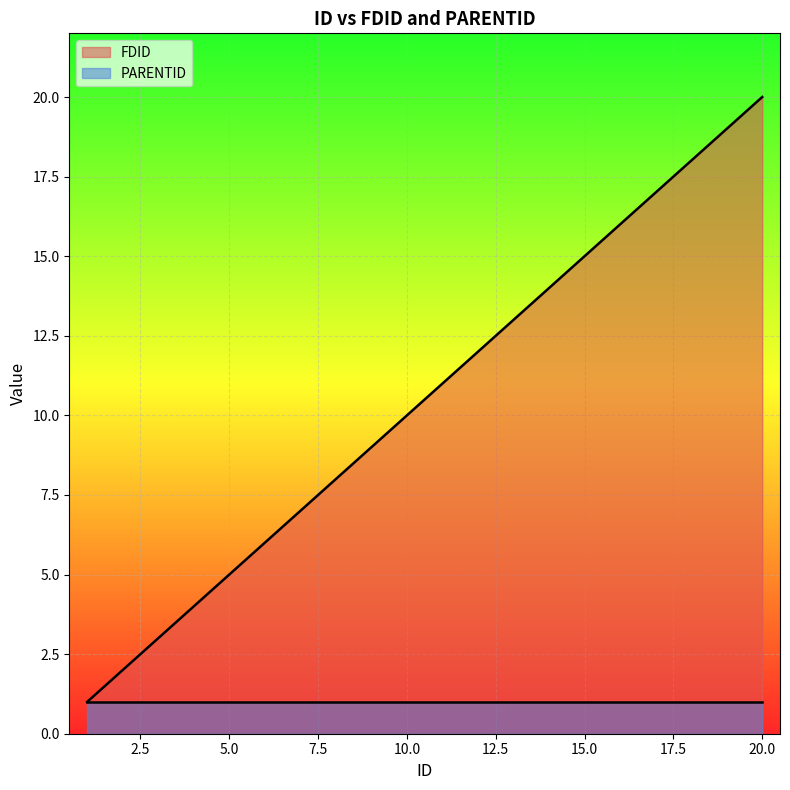

Which series has the largest total across all categories?

FDID